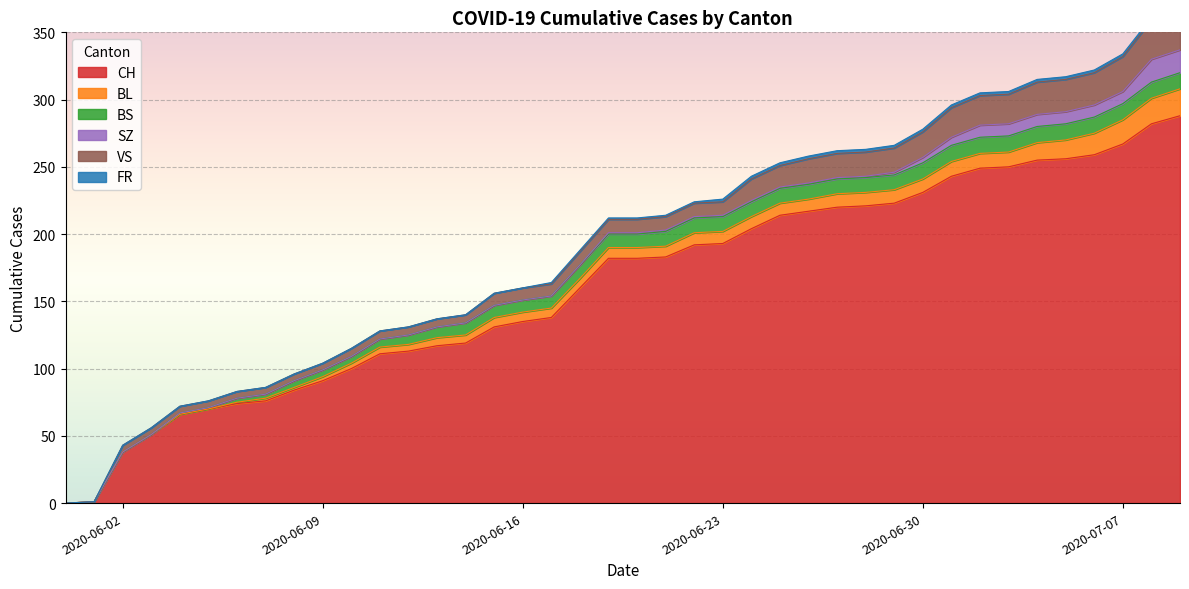

What position from the right is 2020-07-06?

4